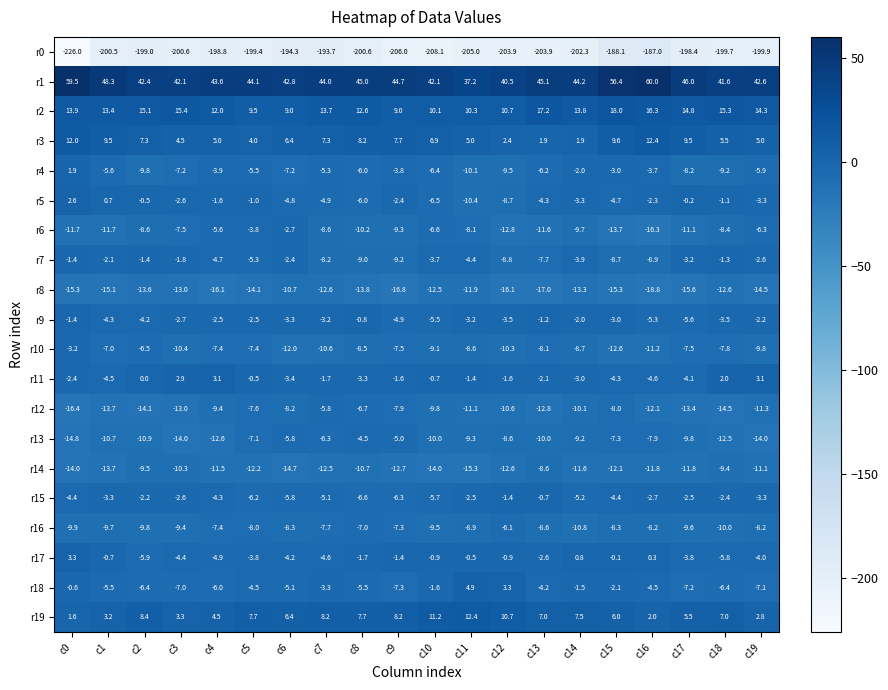

What is the sum of all r18 values?

-77.6